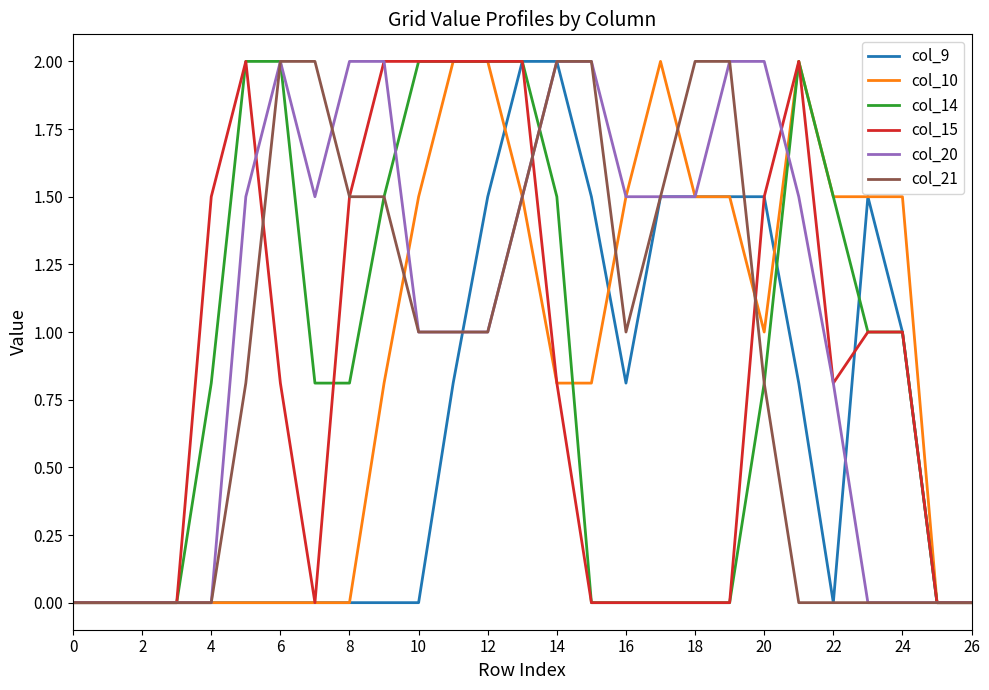

What is the maximum value for col_10?

2.0